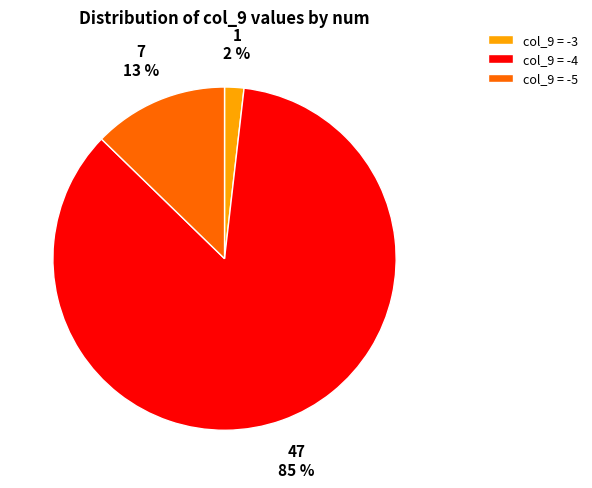

Do col_9 = -4 and col_9 = -3 together represent more than half of the pie?

Yes